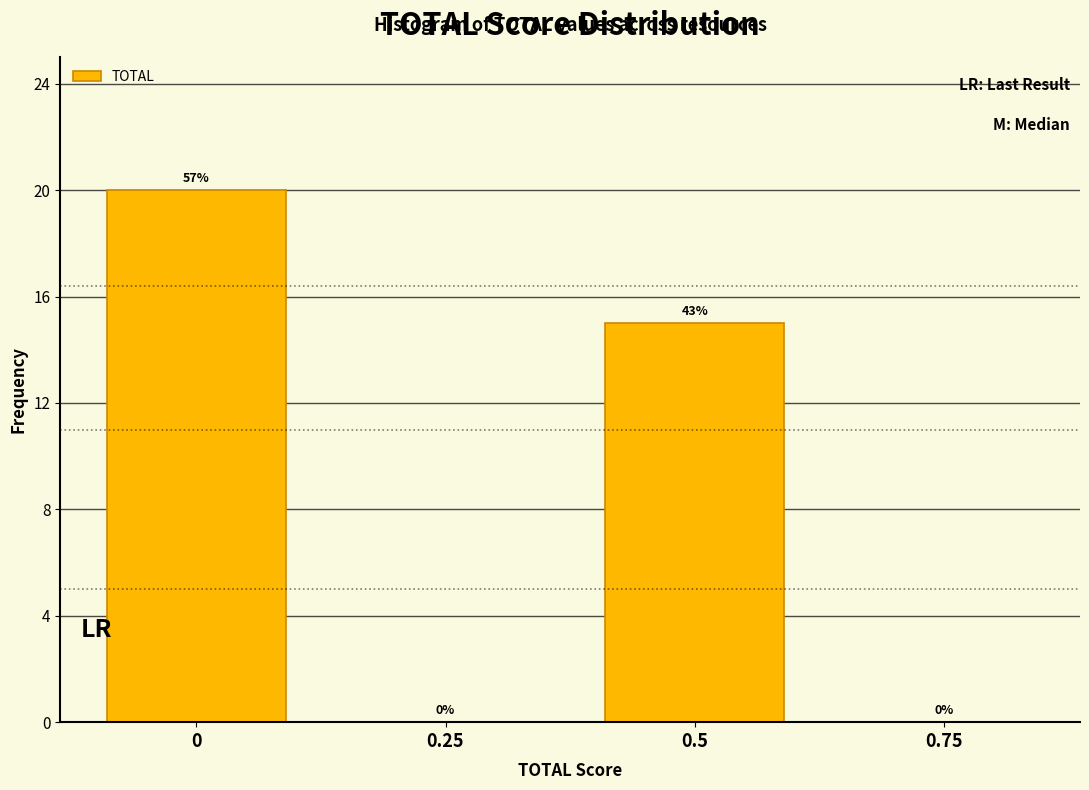

Reading right to left, extract all data points from this chart.

0.75=0	0.5=15	0.25=0	0=20